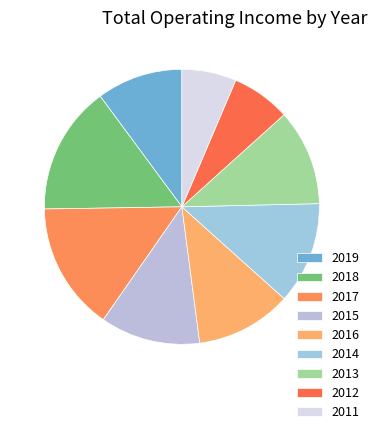

To the nearest percent, what is the difference between the 2014 and 2017 slice percentages?

3%